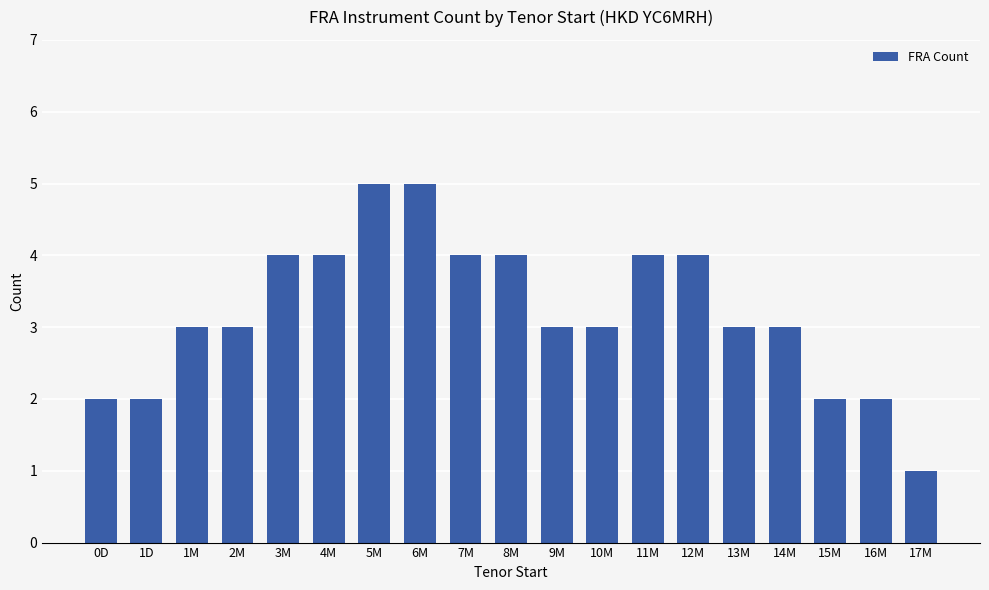

What is the greatest value displayed?

5